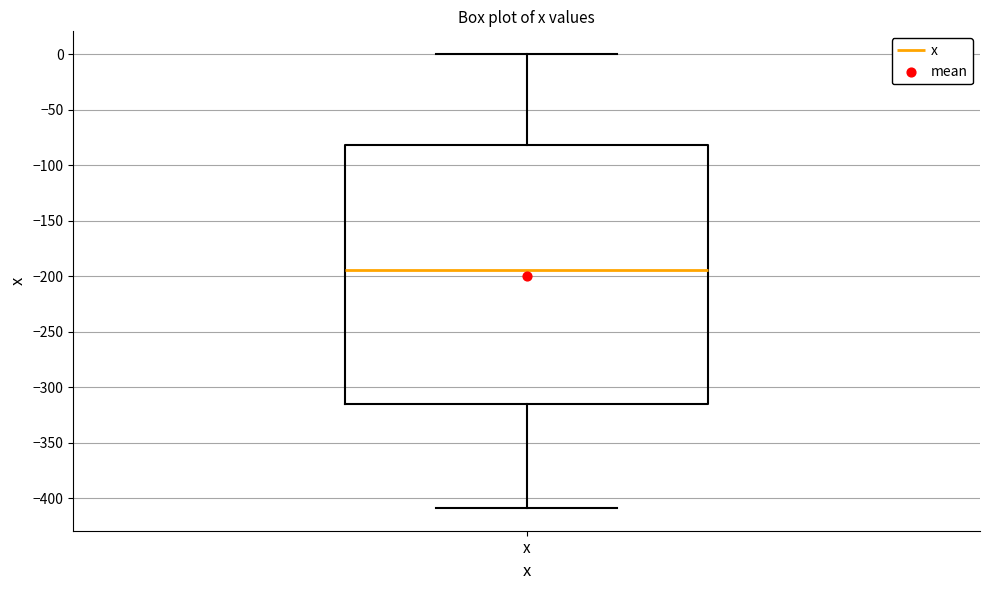

Where does the median line of the box for x sit on the y-axis? The values are not printed on the chart, so give them approximately, as read against the axis.

-195